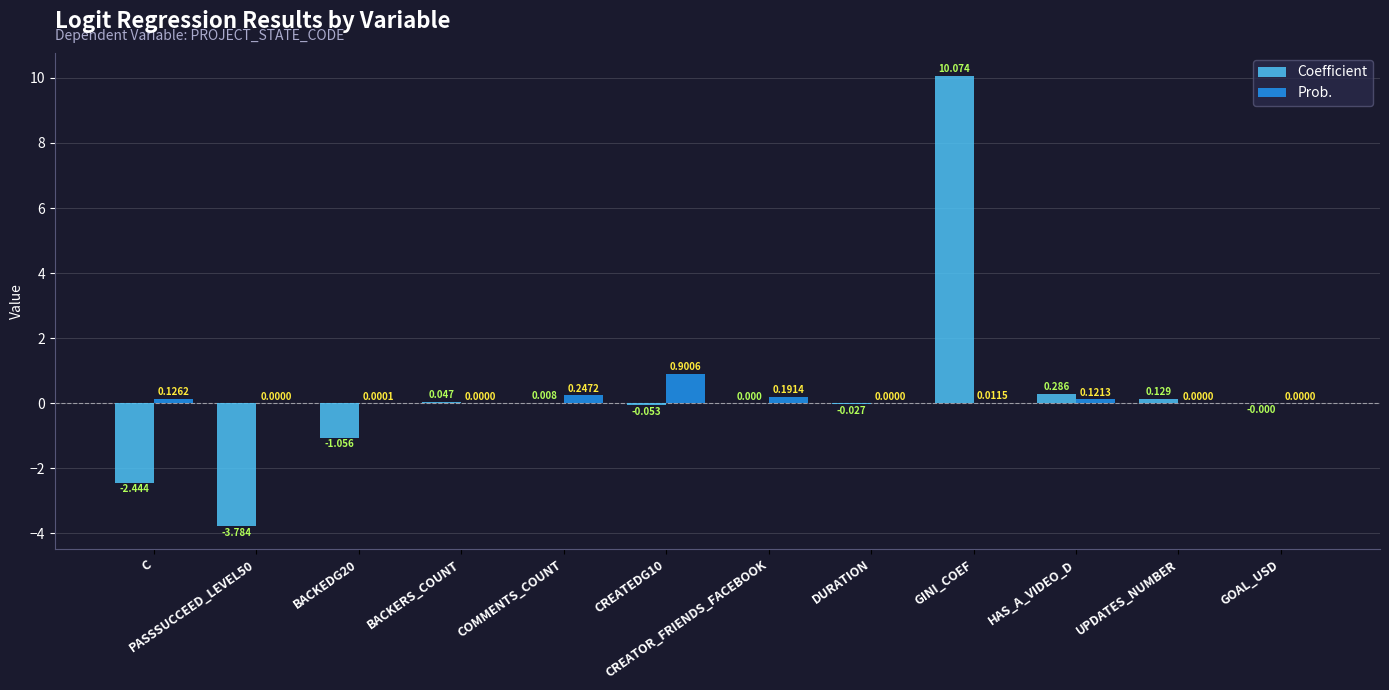

At which label does Coefficient first exceed 0?

BACKERS_COUNT